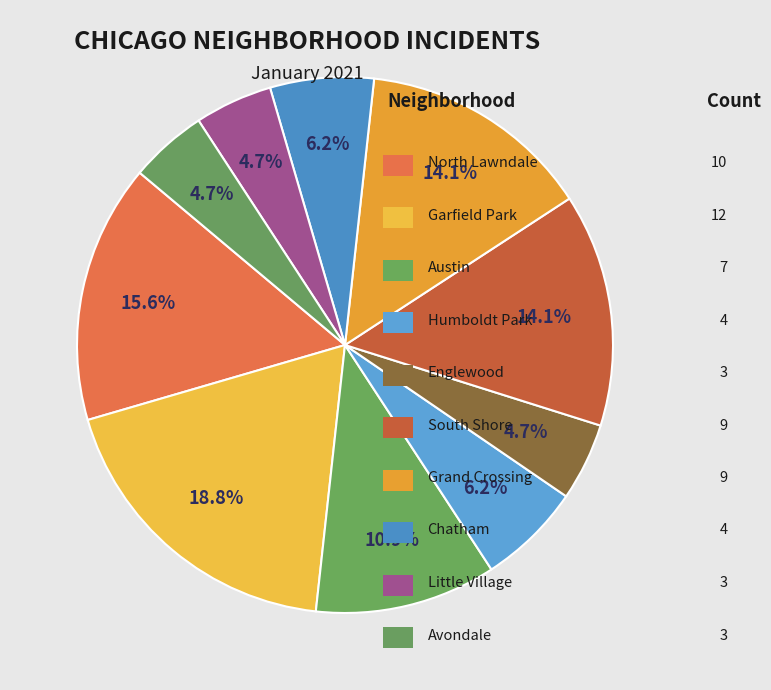

To the nearest percent, what is the average slice percentage?

10%